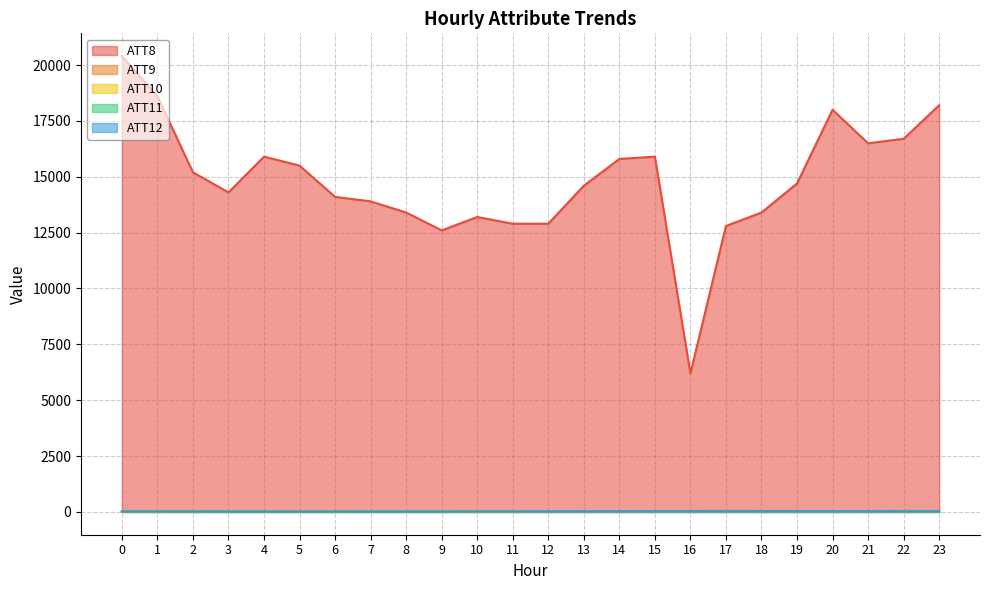

In ATT12, how many points are higher than both neighbors (excluding endpoints)?

4